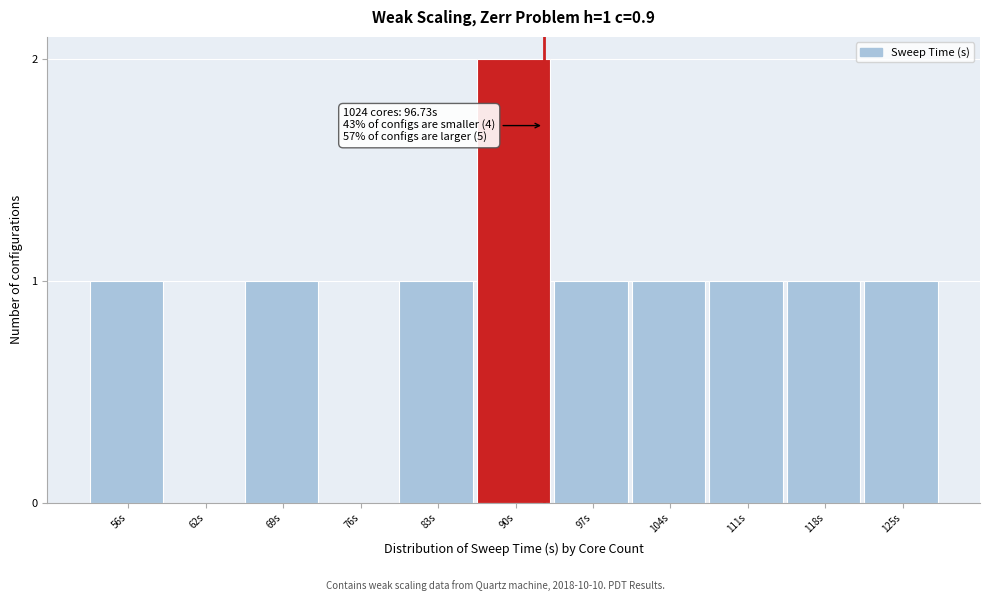

Reading left to right, what are all the values shown in this chart?

56s=1	62s=0	69s=1	76s=0	83s=1	90s=2	97s=1	104s=1	111s=1	118s=1	125s=1